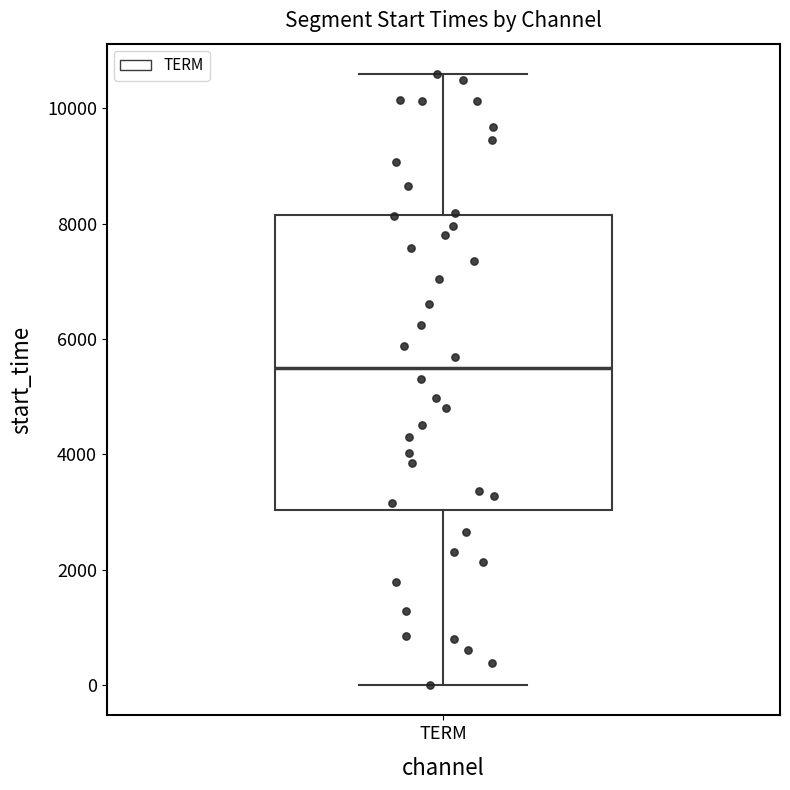

Read this box plot against the y-axis: the position of the median line, the range covered by the box, and the ends of both whiskers. The values are not printed on the chart, so give them approximately, as read against the axis.

median 5400, box 3000 to 8200, whiskers 0 to 10600